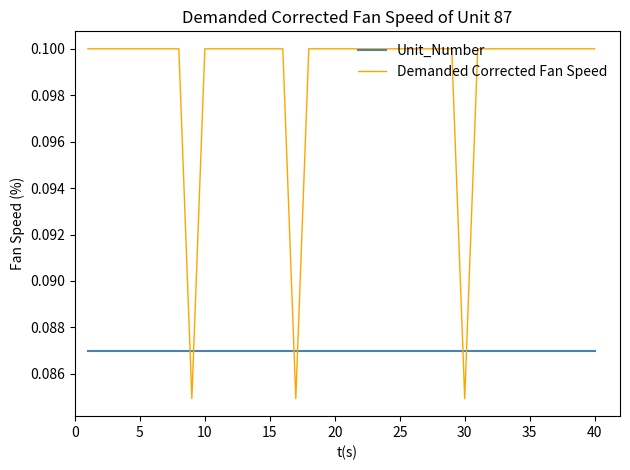

True or false: Demanded Corrected Fan Speed and Unit_Number cross at least once.

True